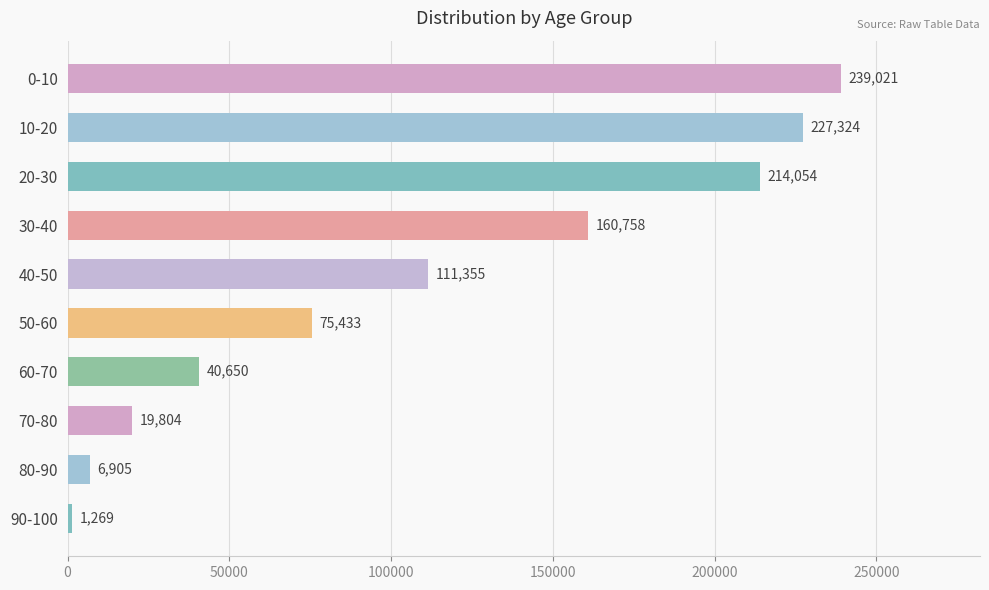

What is the approximate value at 0-10, to the nearest 50?

239000